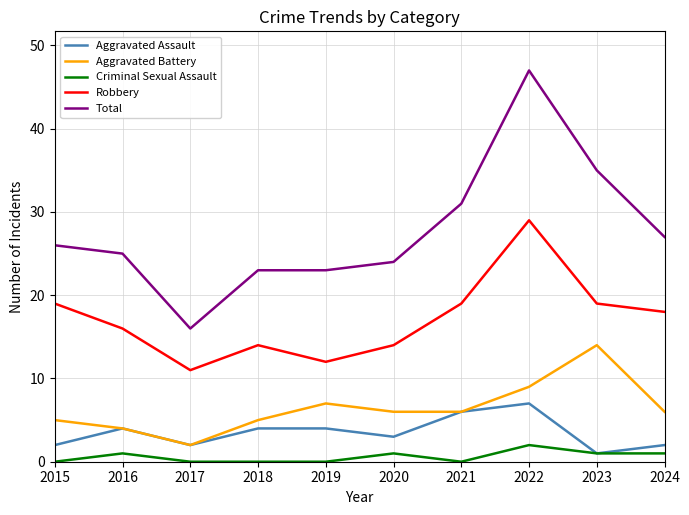

Between 2019 and 2020, which series saw the biggest shift?

Robbery